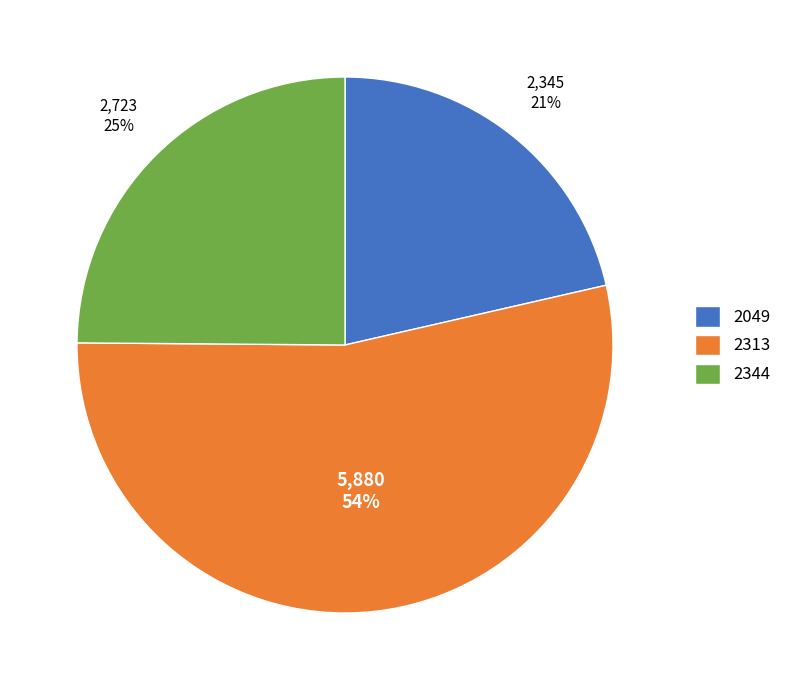

Do 2049 and 2313 together represent more than half of the pie?

Yes